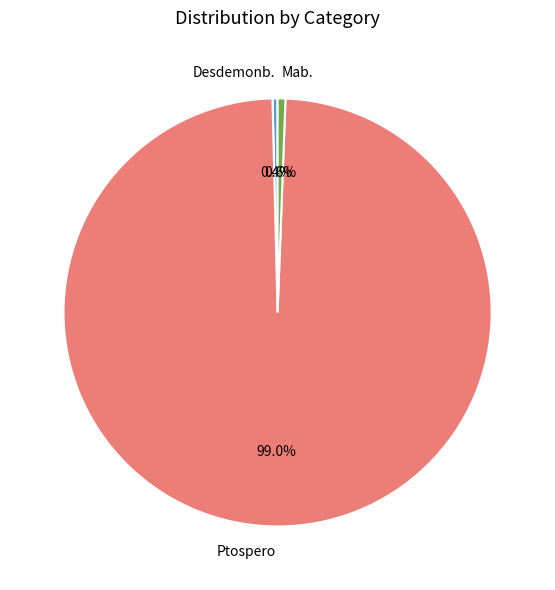

True or false: Mab. accounts for 1% of the total.

True